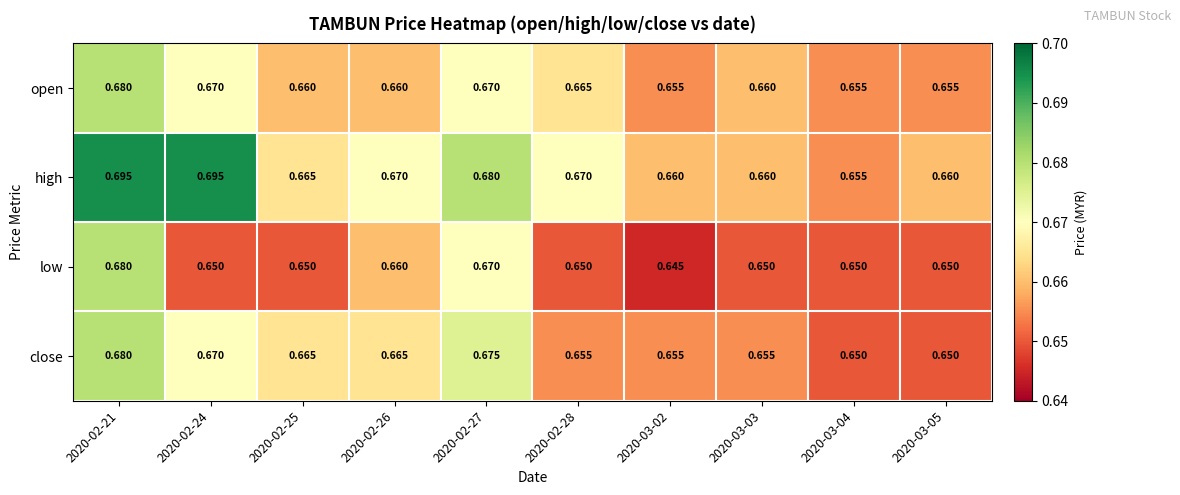

At which category does the chart reach its minimum across all series?

2020-03-02